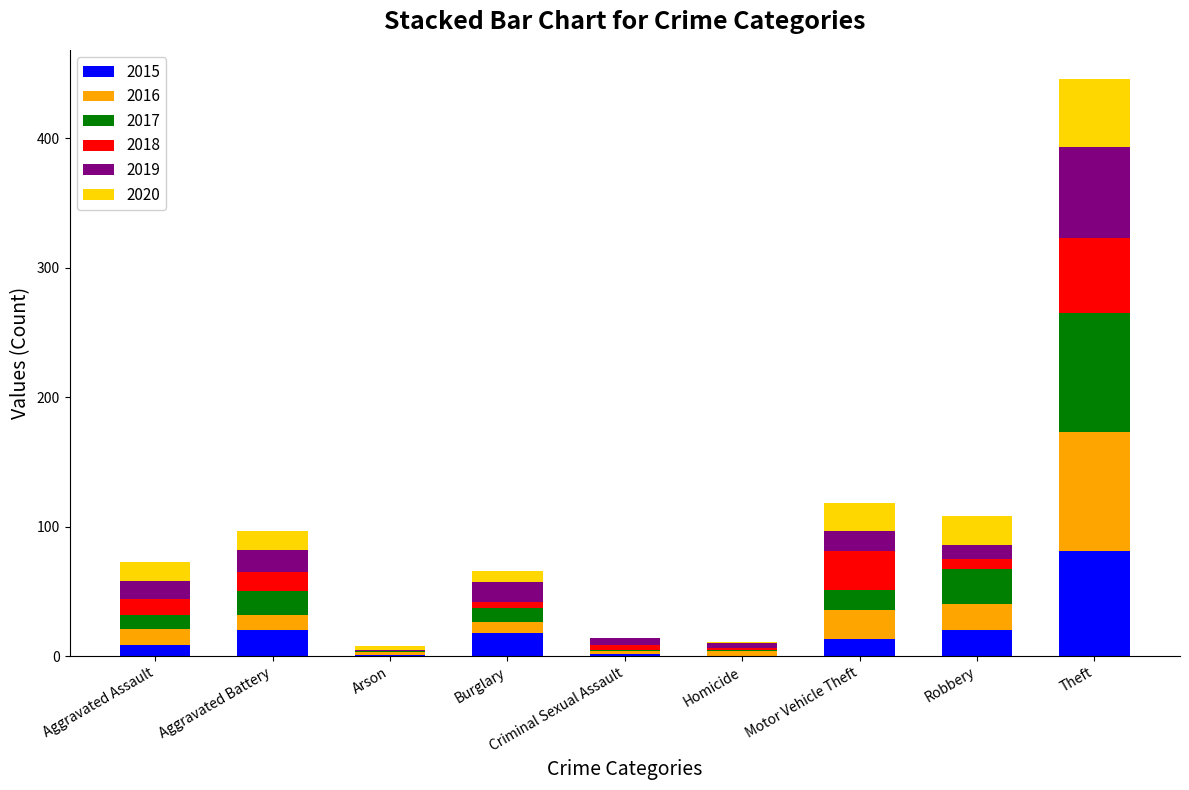

At which category is the sum across all series the highest?

Theft